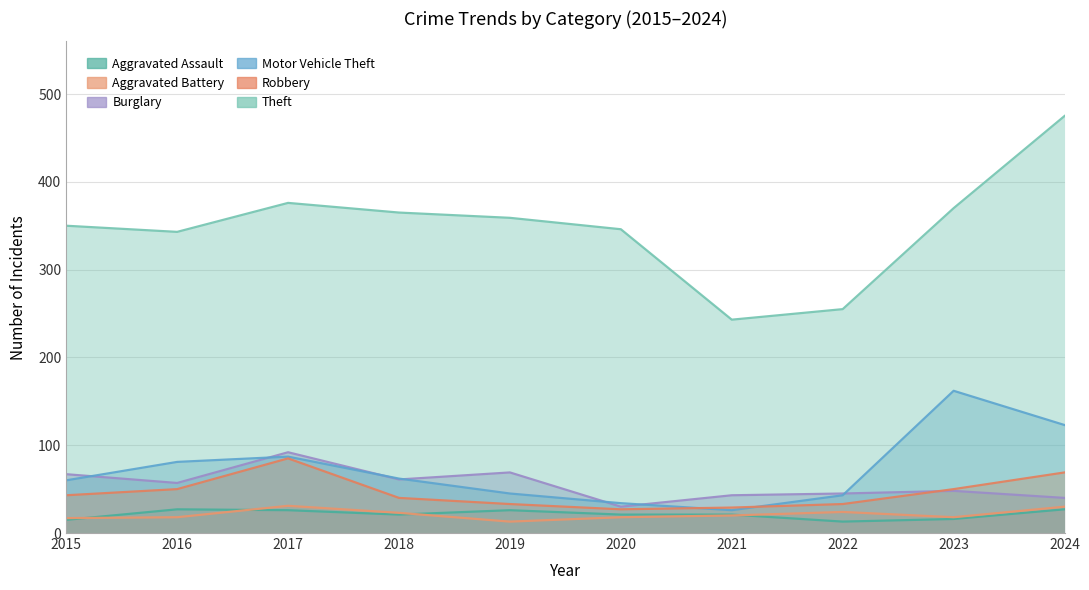

What is the sum of all Robbery values?

459